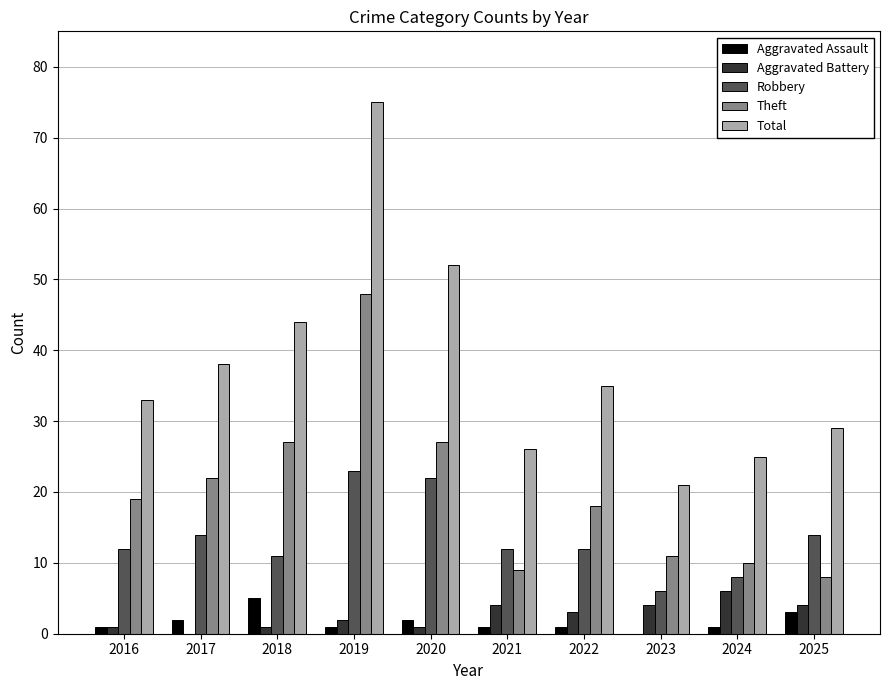

At which category is the sum across all series the highest?

2019